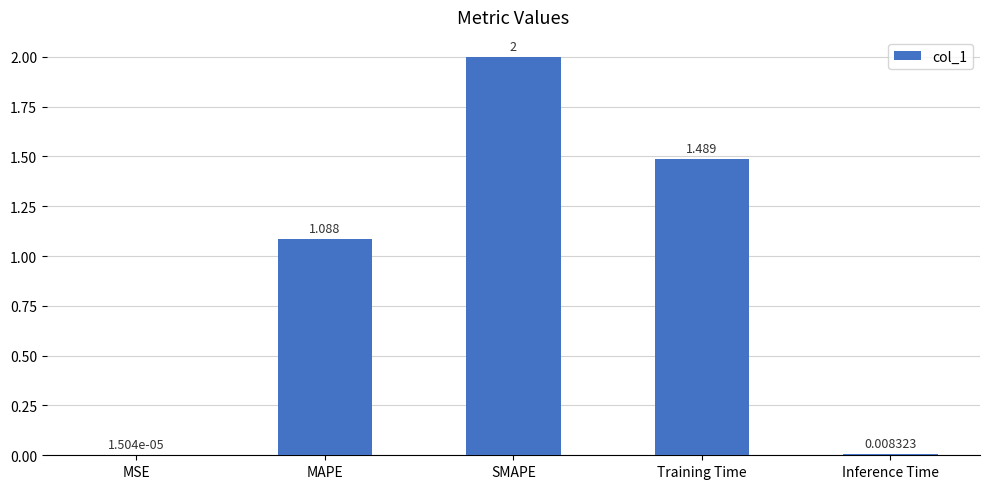

At which category does the chart reach its peak across all series?

SMAPE